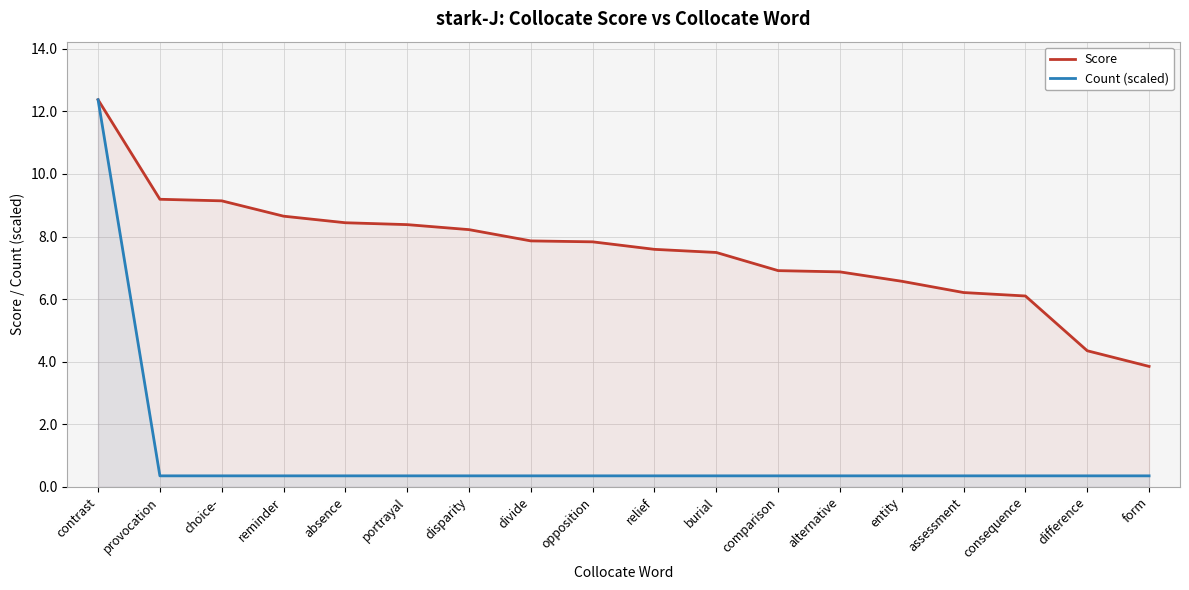

Reading right to left, what are all the values shown in this chart?

Score: form=3.9	difference=4.3	consequence=6.1	assessment=6.2	entity=6.6	alternative=6.9	comparison=6.9	burial=7.5	relief=7.6	opposition=7.8	divide=7.9	disparity=8.2	portrayal=8.4	absence=8.4	reminder=8.7	choice-=9.1	provocation=9.2	contrast=12.4
Count (scaled): form=0.4	difference=0.4	consequence=0.4	assessment=0.4	entity=0.4	alternative=0.4	comparison=0.4	burial=0.4	relief=0.4	opposition=0.4	divide=0.4	disparity=0.4	portrayal=0.4	absence=0.4	reminder=0.4	choice-=0.4	provocation=0.4	contrast=12.4